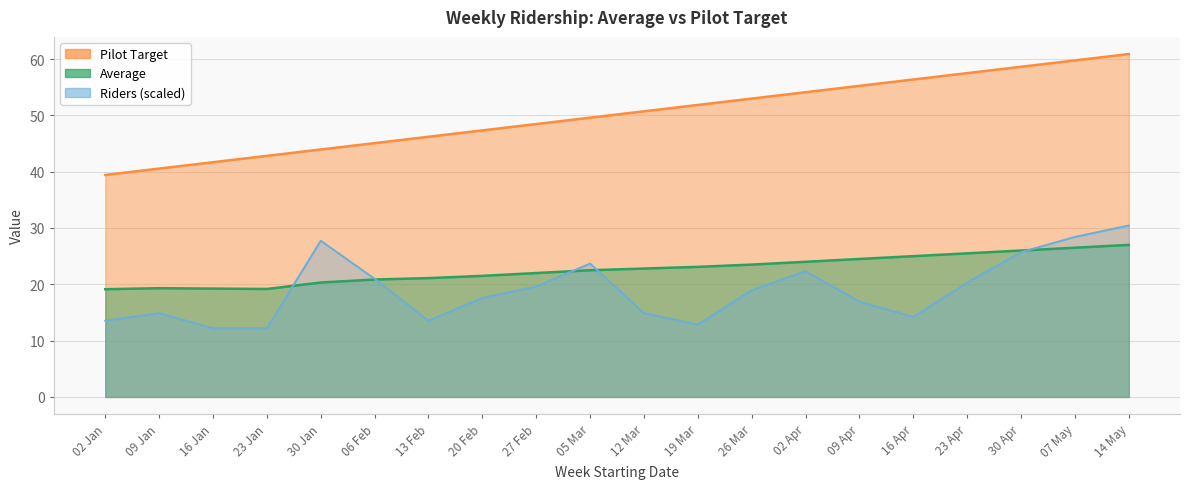

What are all the series names shown in the legend?

Riders, Average, Pilot Target